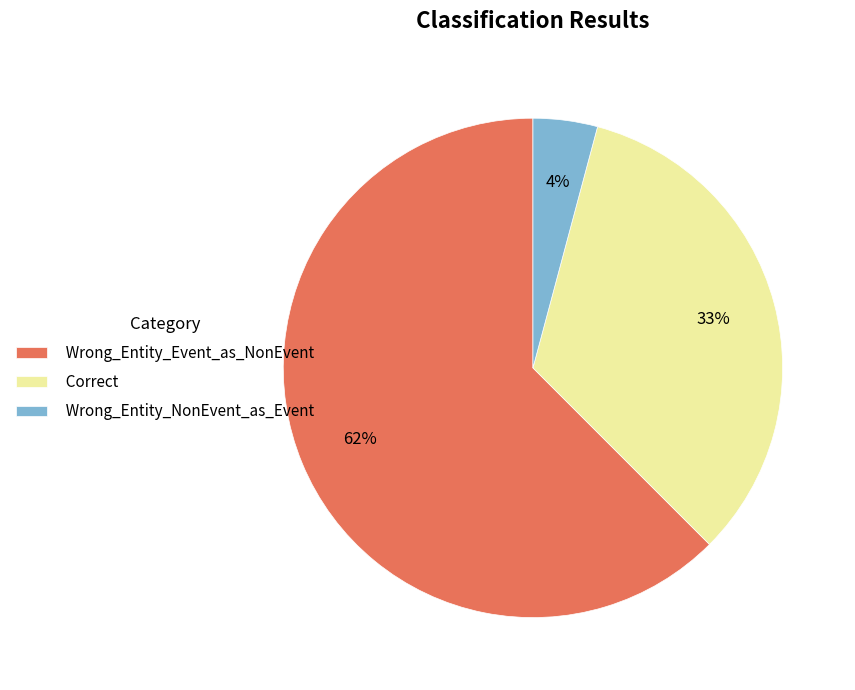

Rank the categories by value from highest to lowest.

Wrong_Entity_Event_as_NonEvent, Correct, Wrong_Entity_NonEvent_as_Event